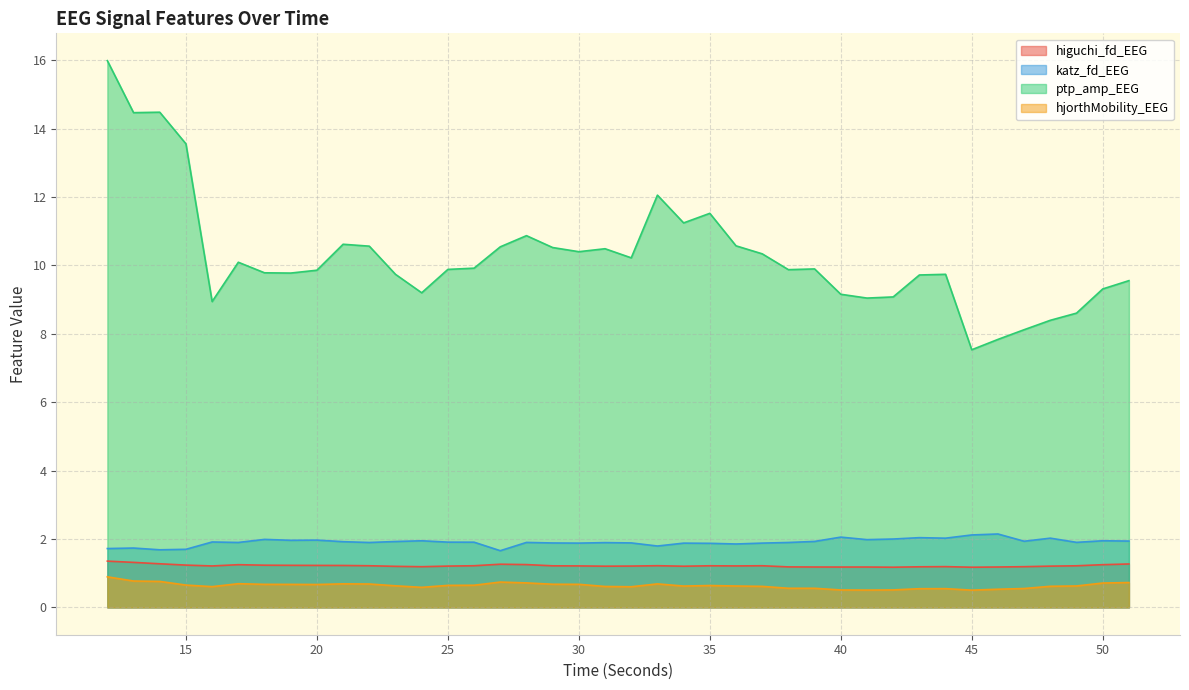

Reading left to right, transcribe all the data shown in this chart.

higuchi_fd_EEG: 12=1.4	13=1.3	14=1.3	15=1.2	16=1.2	17=1.2	18=1.2	19=1.2	20=1.2	21=1.2	22=1.2	23=1.2	24=1.2	25=1.2	26=1.2	27=1.3	28=1.3	29=1.2	30=1.2	31=1.2	32=1.2	33=1.2	34=1.2	35=1.2	36=1.2	37=1.2	38=1.2	39=1.2	40=1.2	41=1.2	42=1.2	43=1.2	44=1.2	45=1.2	46=1.2	47=1.2	48=1.2	49=1.2	50=1.2	51=1.3
katz_fd_EEG: 12=1.7	13=1.7	14=1.7	15=1.7	16=1.9	17=1.9	18=2.0	19=2.0	20=2.0	21=1.9	22=1.9	23=1.9	24=1.9	25=1.9	26=1.9	27=1.7	28=1.9	29=1.9	30=1.9	31=1.9	32=1.9	33=1.8	34=1.9	35=1.9	36=1.9	37=1.9	38=1.9	39=1.9	40=2.1	41=2.0	42=2.0	43=2.0	44=2.0	45=2.1	46=2.1	47=1.9	48=2.0	49=1.9	50=1.9	51=1.9
ptp_amp_EEG: 12=16.0	13=14.5	14=14.5	15=13.6	16=8.9	17=10.1	18=9.8	19=9.8	20=9.9	21=10.6	22=10.6	23=9.7	24=9.2	25=9.9	26=9.9	27=10.5	28=10.9	29=10.5	30=10.4	31=10.5	32=10.2	33=12.1	34=11.2	35=11.5	36=10.6	37=10.3	38=9.9	39=9.9	40=9.2	41=9.0	42=9.1	43=9.7	44=9.7	45=7.5	46=7.8	47=8.1	48=8.4	49=8.6	50=9.3	51=9.6
hjorthMobility_EEG: 12=0.9	13=0.8	14=0.8	15=0.7	16=0.6	17=0.7	18=0.7	19=0.7	20=0.7	21=0.7	22=0.7	23=0.6	24=0.6	25=0.6	26=0.6	27=0.7	28=0.7	29=0.7	30=0.7	31=0.6	32=0.6	33=0.7	34=0.6	35=0.6	36=0.6	37=0.6	38=0.6	39=0.6	40=0.5	41=0.5	42=0.5	43=0.5	44=0.5	45=0.5	46=0.5	47=0.6	48=0.6	49=0.6	50=0.7	51=0.7